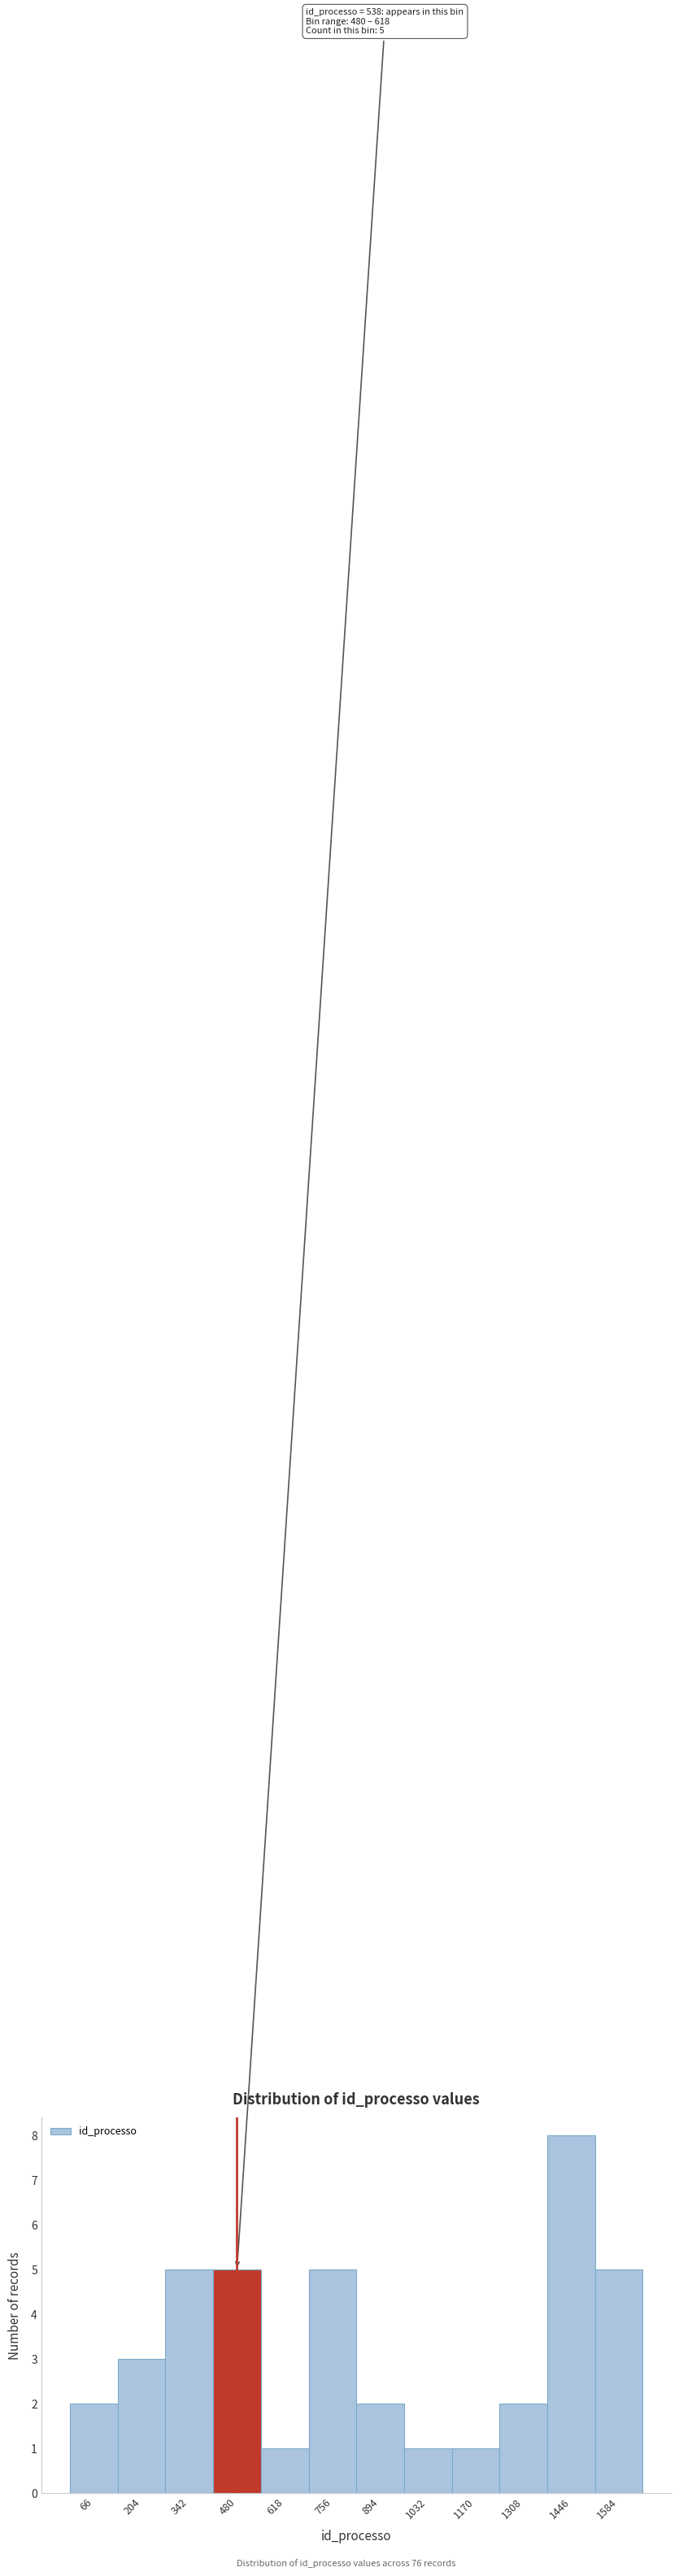

Reading left to right, transcribe all the data shown in this chart.

2	3	5	5	1	5	2	1	1	2	8	5